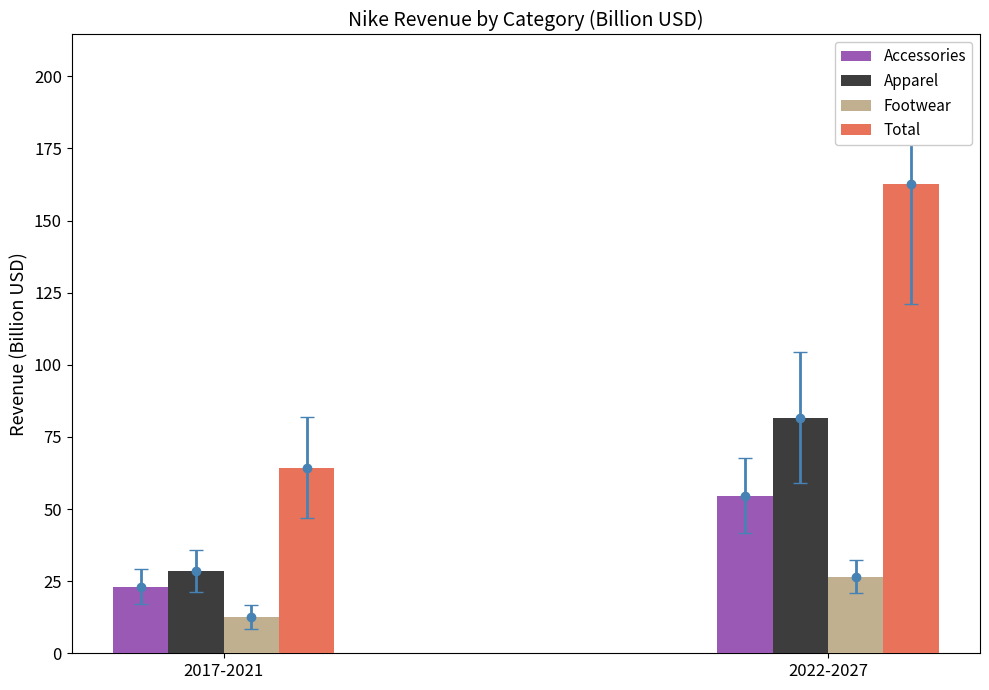

What is the difference between the Apparel values at 2022-2027 and 2017-2021?

53.1